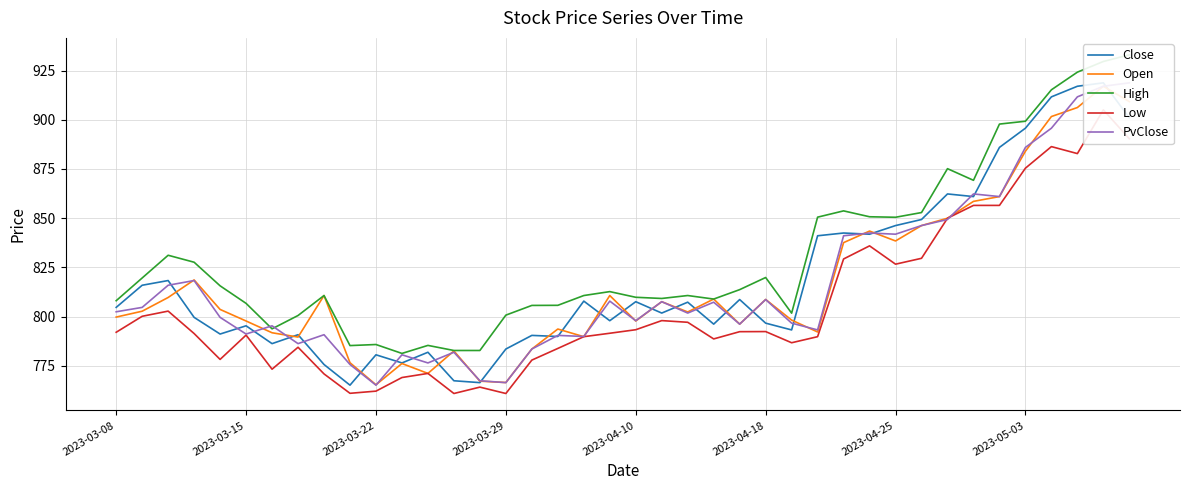

How many values in the High series are below 812?

20